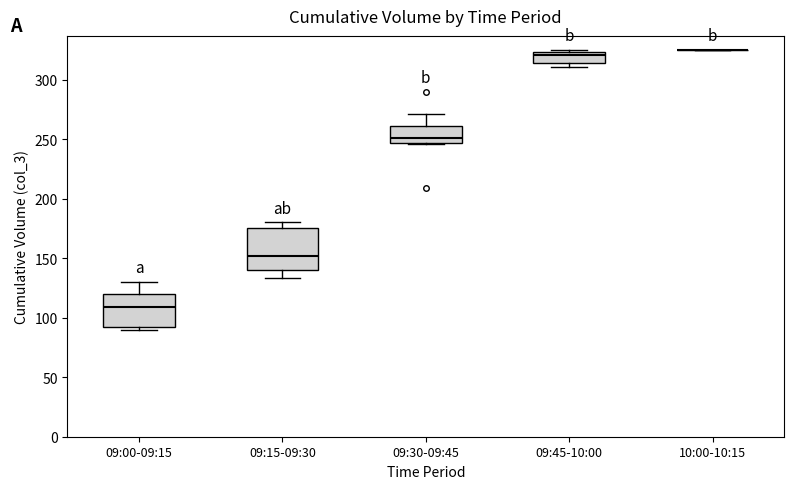

Reading left to right, transcribe this box plot: for each box, give where its median line is, the range the box spans, and where its two whiskers end, as read against the y-axis. The values are not printed on the chart, so give them approximately, as read against the axis.

09:00-09:15: median 110, box 95 to 120, whiskers 90 to 130
09:15-09:30: median 150, box 140 to 175, whiskers 135 to 180
09:30-09:45: median 250, box 245 to 260, whiskers 245 to 270
09:45-10:00: median 320, box 315 to 325, whiskers 310 to 325 (just above the box's upper edge)
10:00-10:15: box collapsed to a line at 325, whiskers 325 to 325